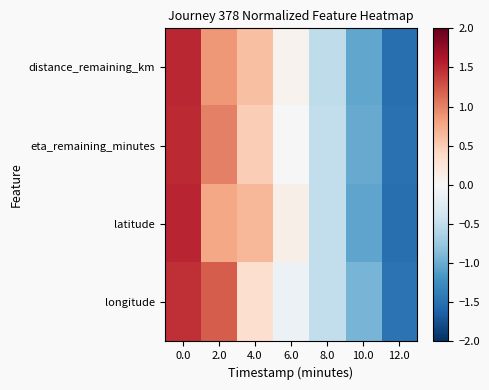

What is the smallest value displayed?

-1.5